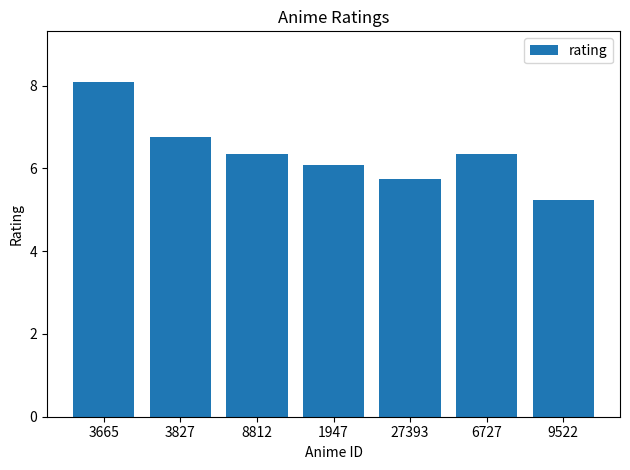

Is it true that the value at 1947 is 2.5?

False